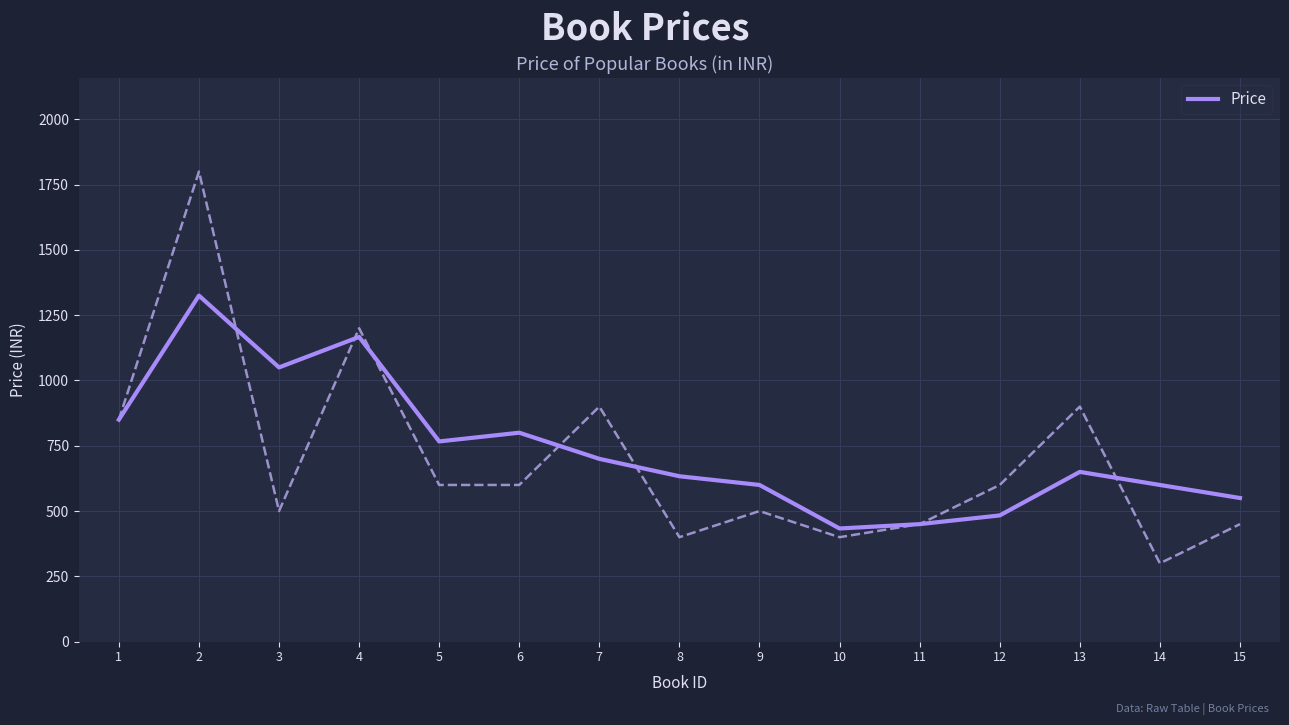

Rank the categories by value from lowest to highest.

10, 11, 12, 15, 9, 14, 8, 13, 7, 5, 6, 1, 3, 4, 2